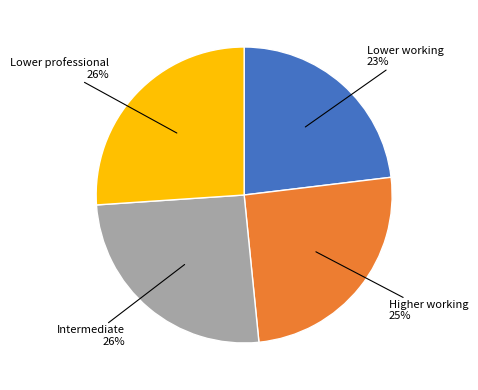

How many segments does this pie chart have?

4